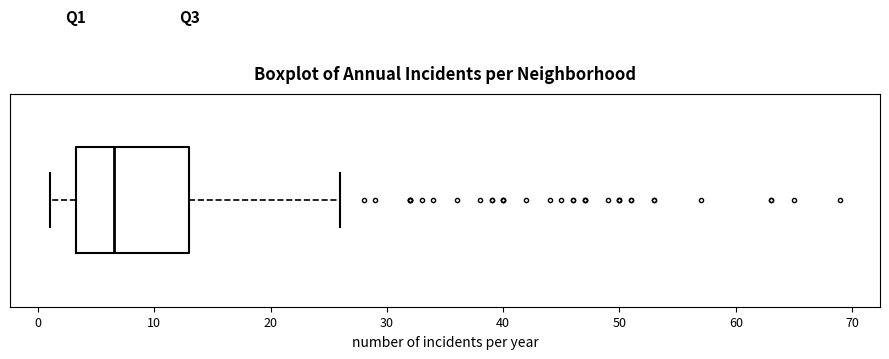

Read this box plot against the x-axis: the position of the median line, the range covered by the box, and the ends of both whiskers. The values are not printed on the chart, so give them approximately, as read against the axis.

median 7, box 3 to 13, whiskers 1 to 26